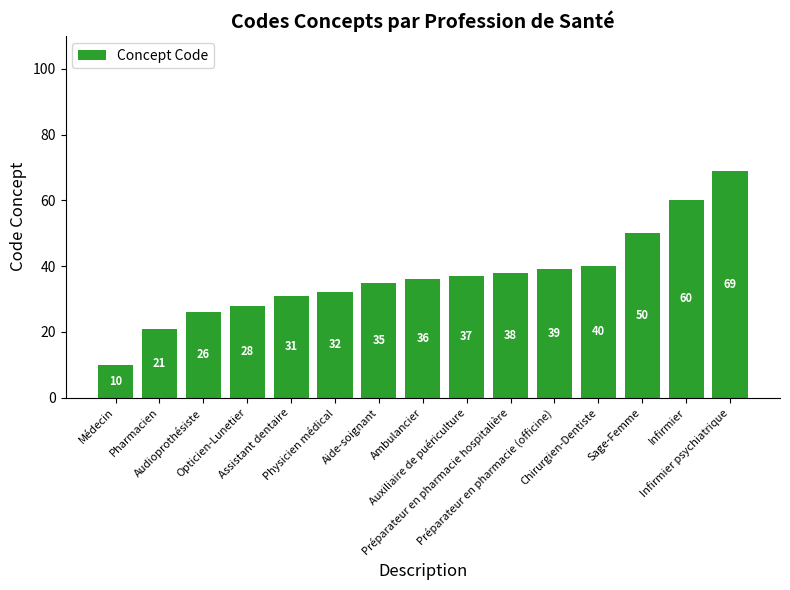

What is the ratio of the value at Préparateur en pharmacie hospitalière to the value at Audioprothésiste?

1.5